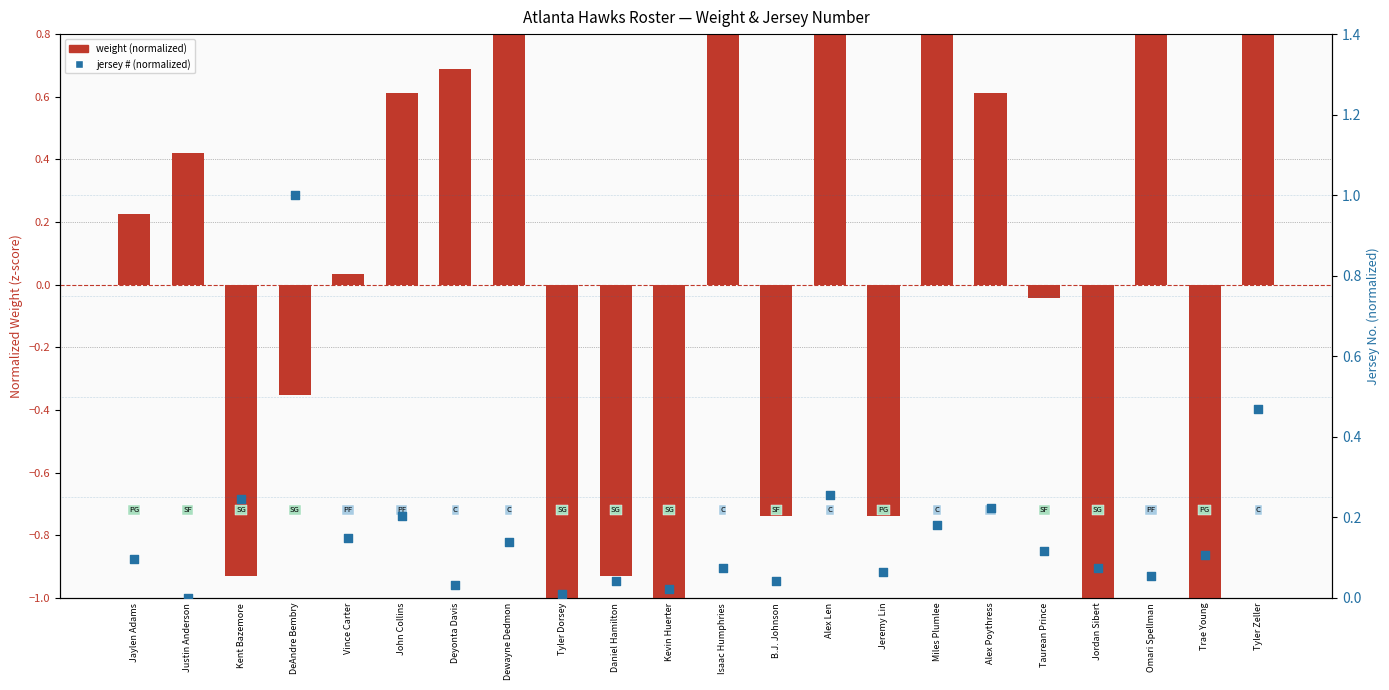

At which category is the sum across all series the highest?

Tyler Zeller